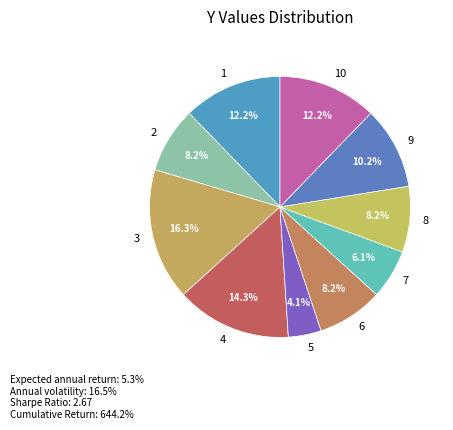

How many segments does this pie chart have?

10